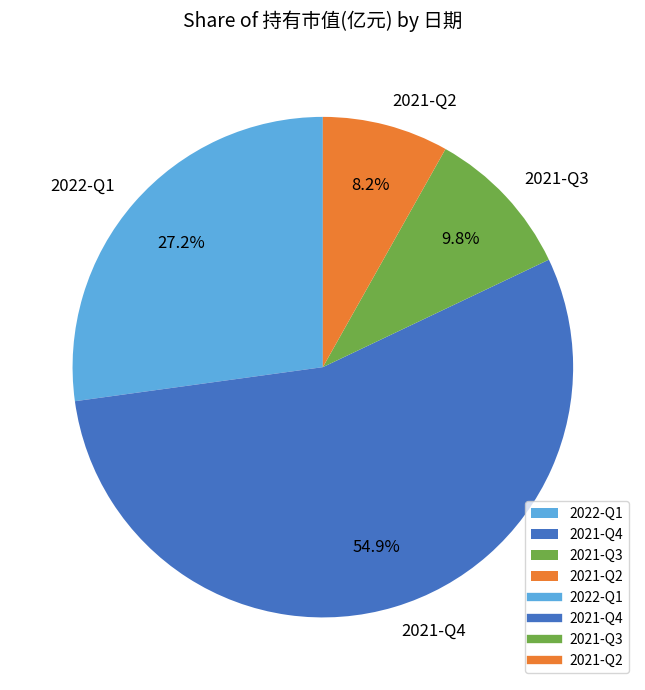

True or false: 2021-Q3 accounts for 10% of the total.

True